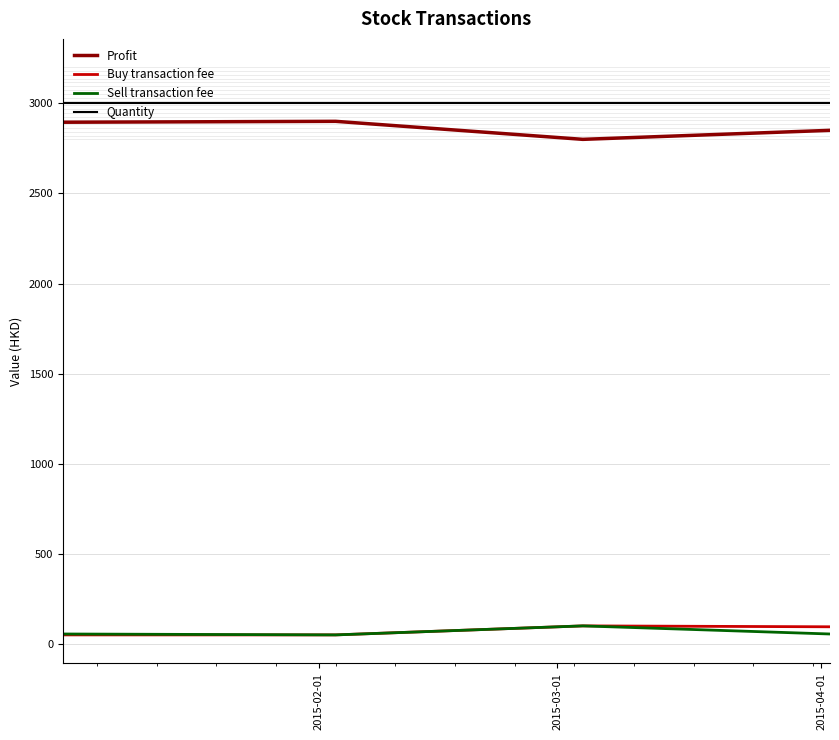

Which series has the largest total across all categories?

Quantity